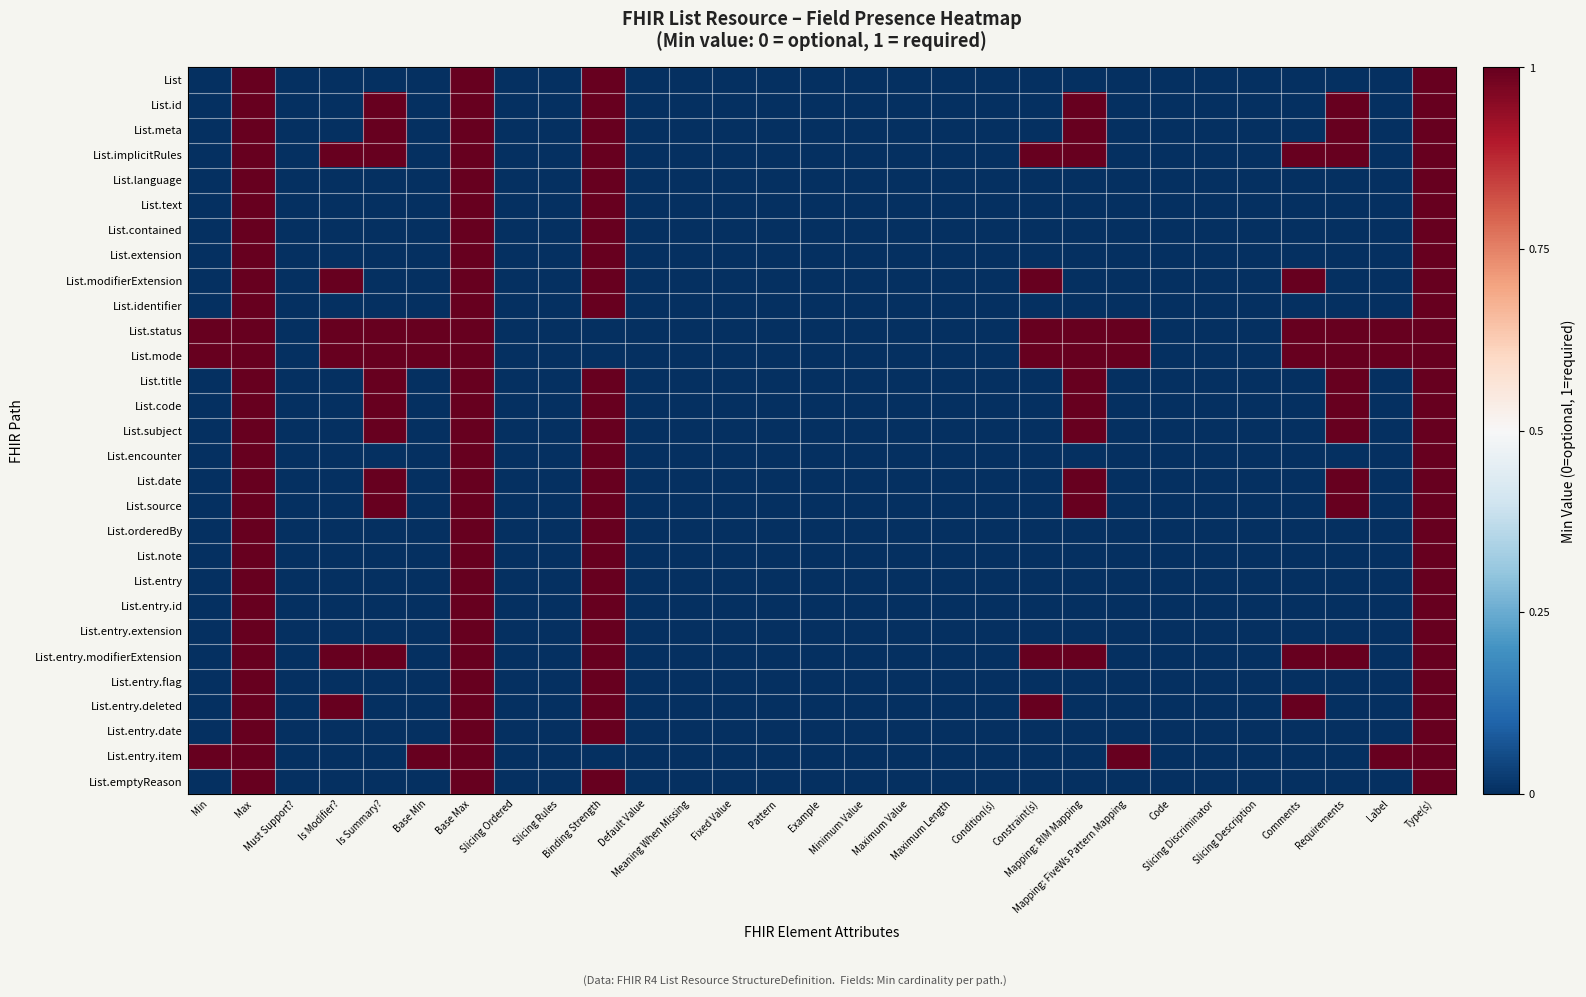

What is the greatest value displayed?

1